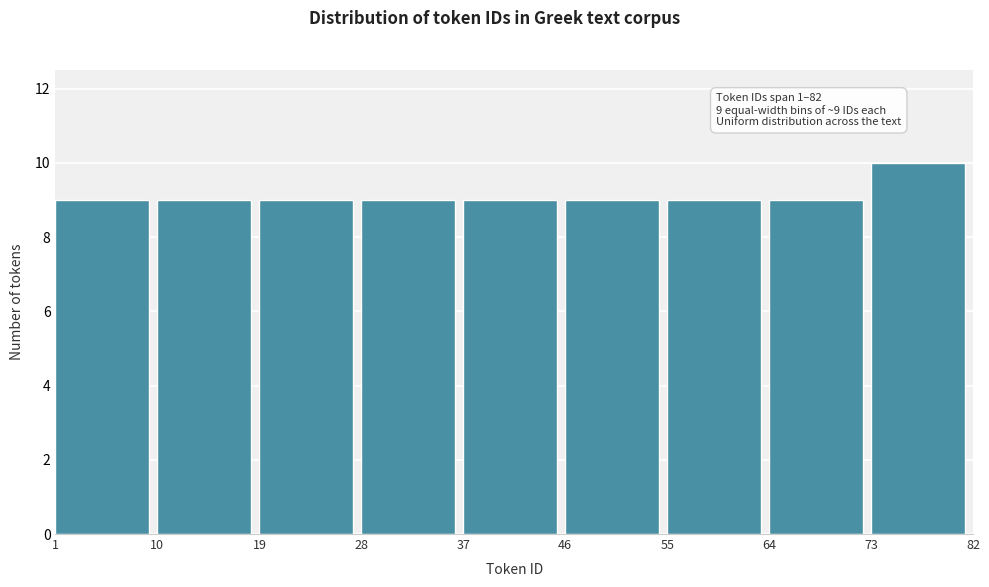

Over which range of the x-axis is the bar tallest?

73 to 82